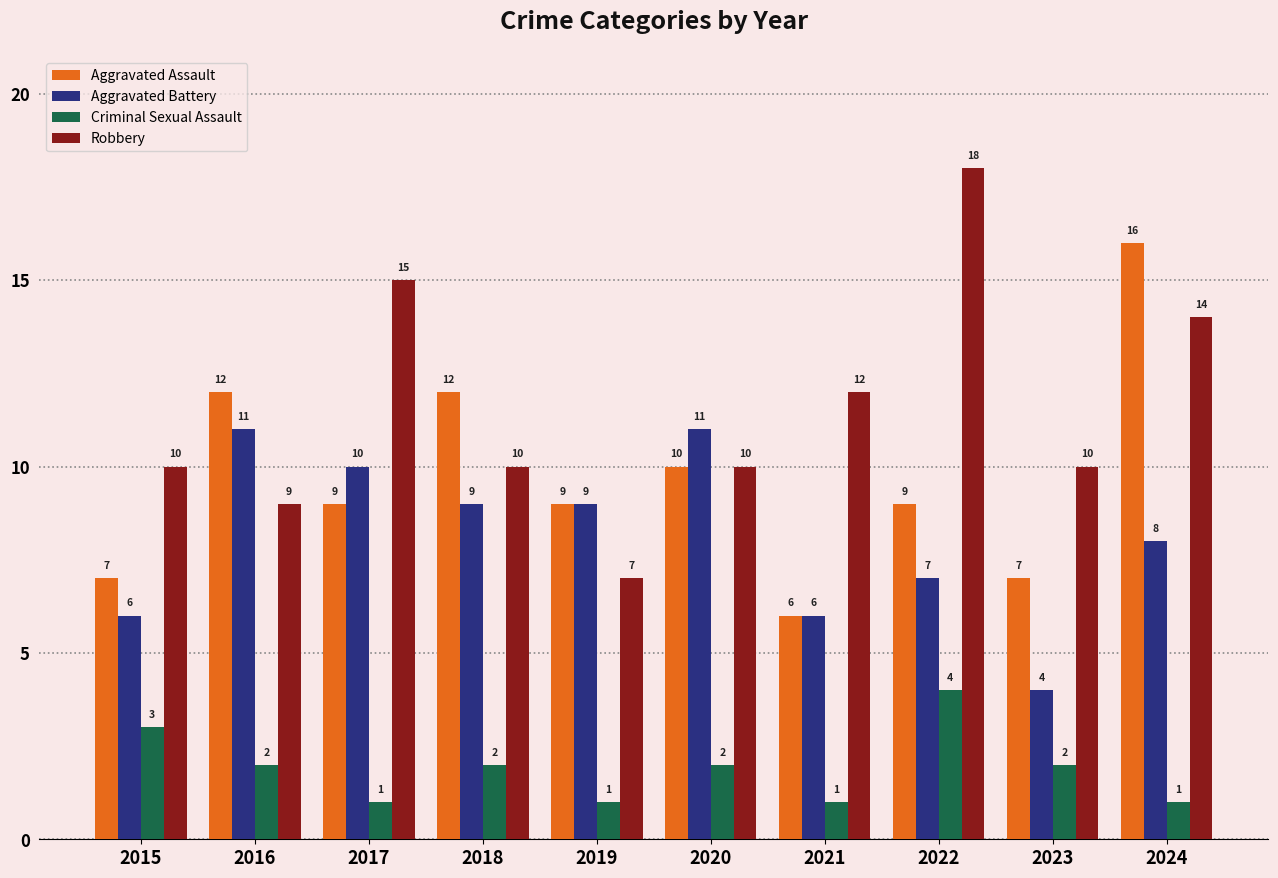

What is the approximate value of Aggravated Battery at 2019?

9